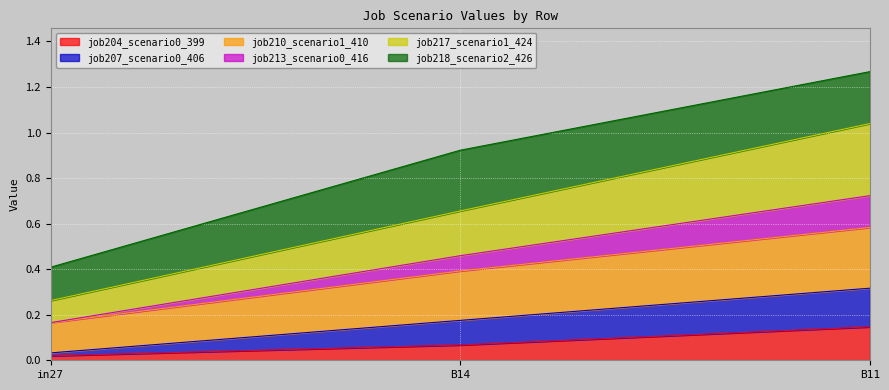

At which label does job204_scenario0_399 reach its minimum?

in27